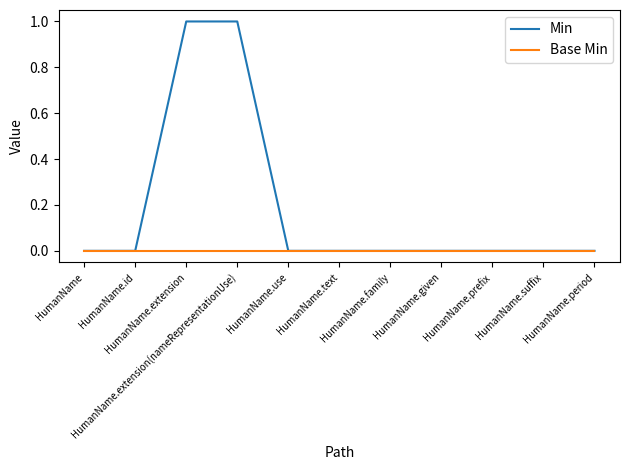

Which series has the largest total across all categories?

Min